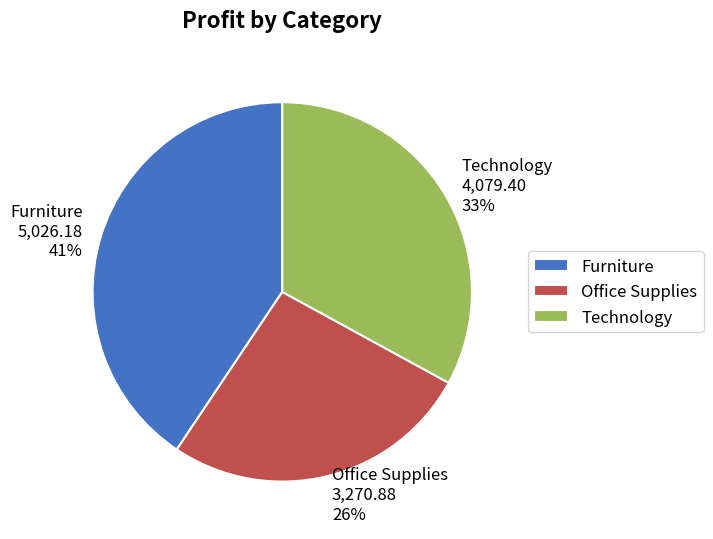

Is there any slice that represents more than half of the pie?

No